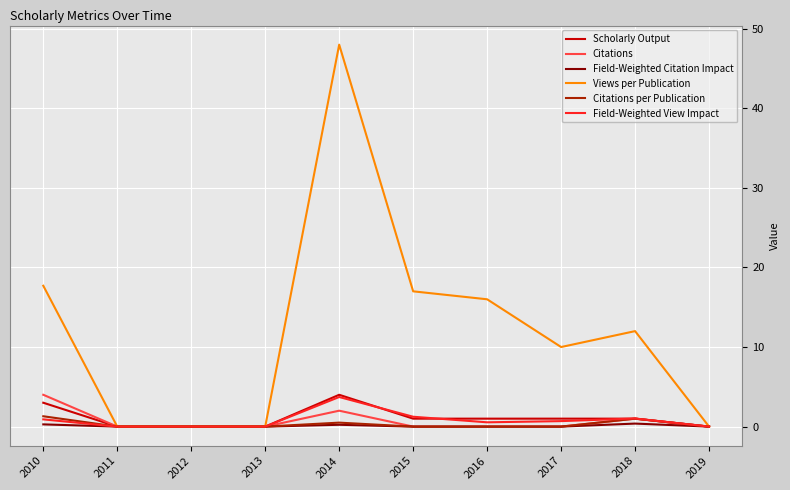

What is the sum of all Citations values?

7.0